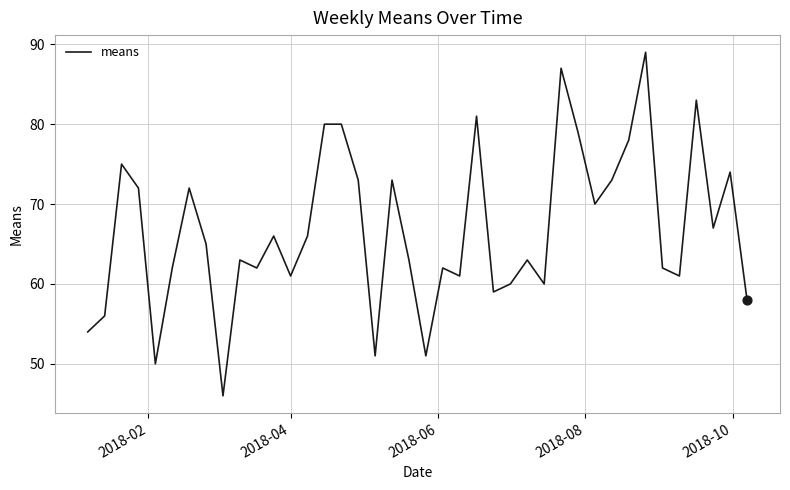

What is the minimum value shown in the chart?

46